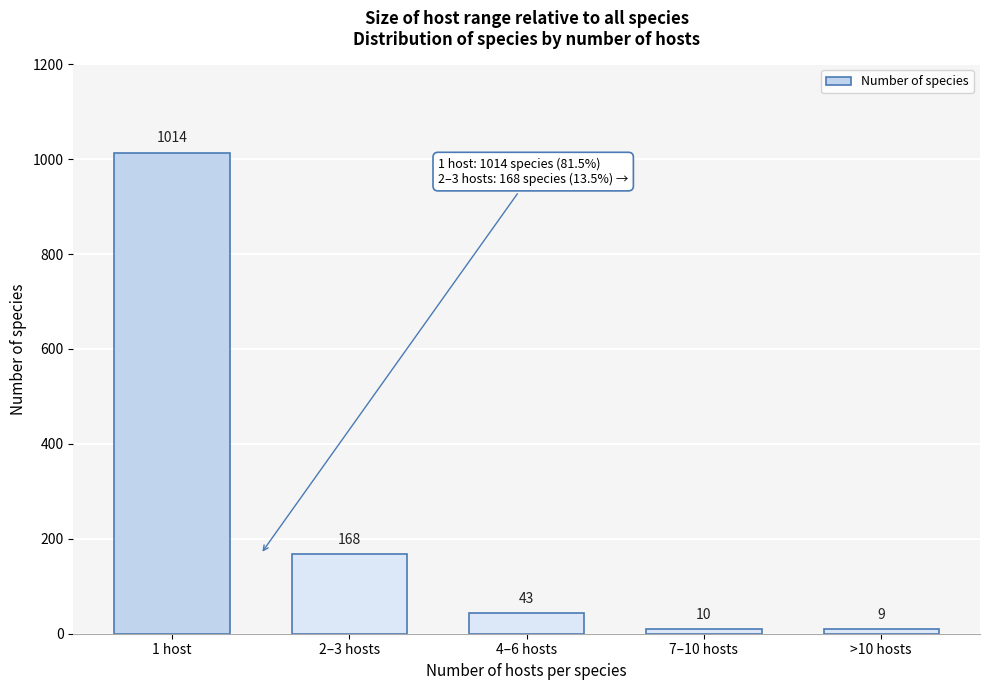

Reading left to right, extract all data points from this chart.

1 host=1014	2–3 hosts=168	4–6 hosts=43	7–10 hosts=10	>10 hosts=9